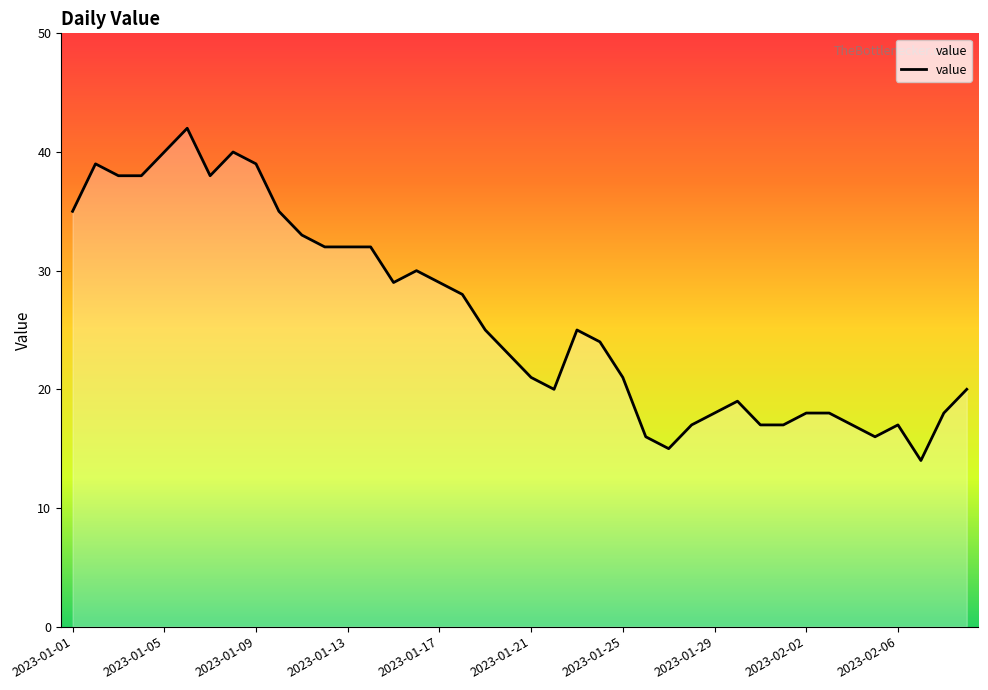

How many lines are shown in the chart?

1